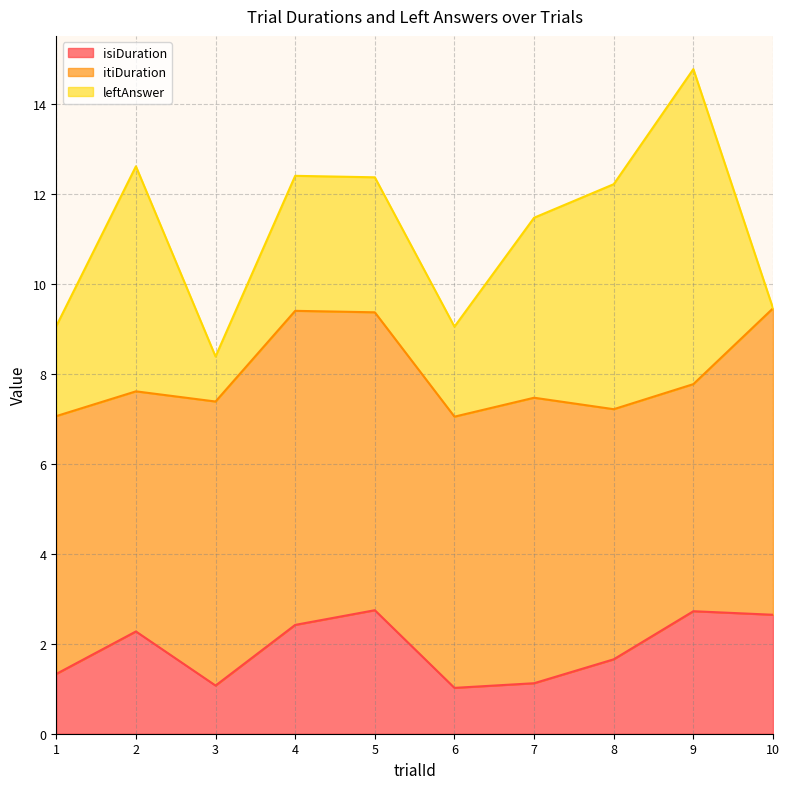

Reading left to right, list all the values displayed in this chart.

isiDuration: 1=1.3	2=2.3	3=1.1	4=2.4	5=2.7	6=1.0	7=1.1	8=1.7	9=2.7	10=2.6
itiDuration: 1=5.7	2=5.3	3=6.3	4=7.0	5=6.6	6=6.0	7=6.3	8=5.6	9=5.0	10=6.8
leftAnswer: 1=2.0	2=5.0	3=1.0	4=3.0	5=3.0	6=2.0	7=4.0	8=5.0	9=7.0	10=0.0